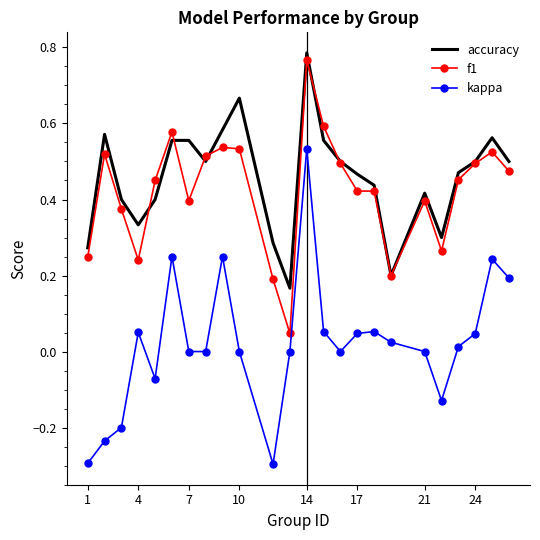

What is the smallest value displayed?

-0.3